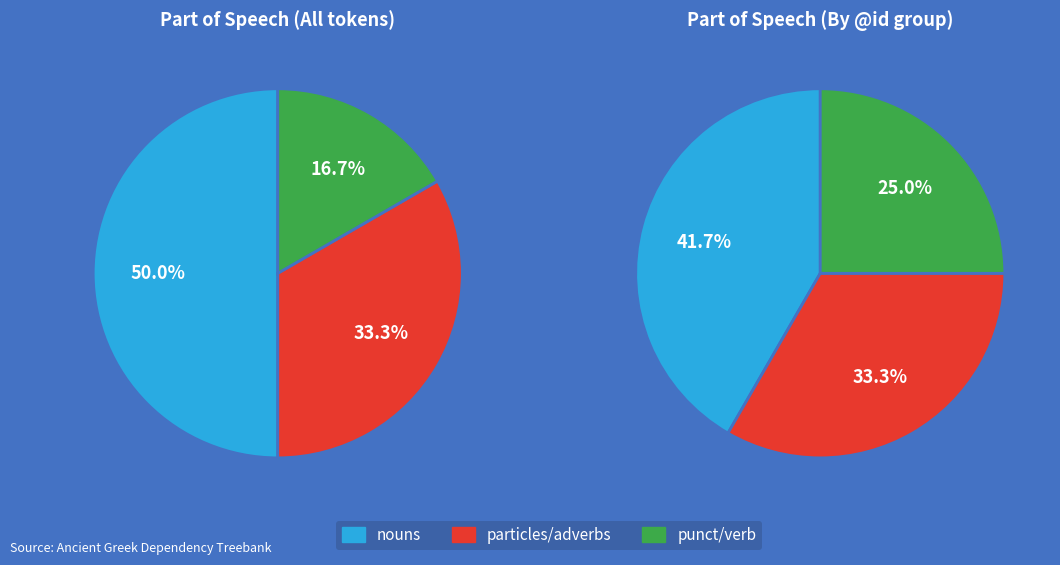

Does 0 represent more than half of the total?

No